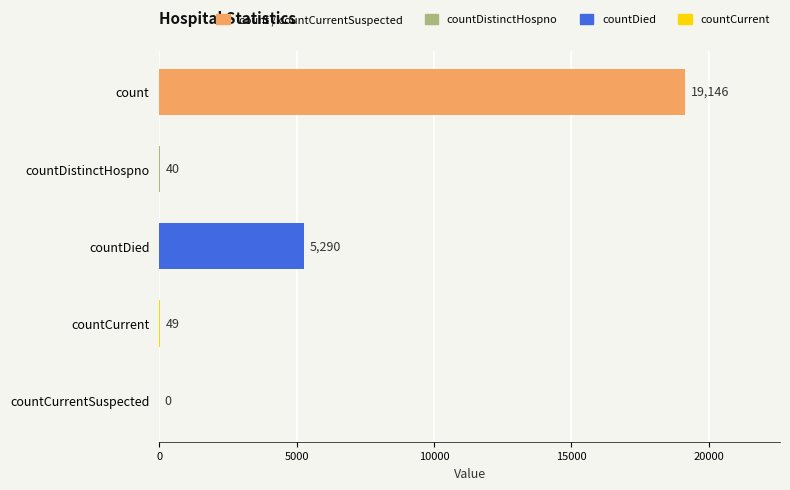

Is it true that the value at countCurrentSuspected is 0?

True